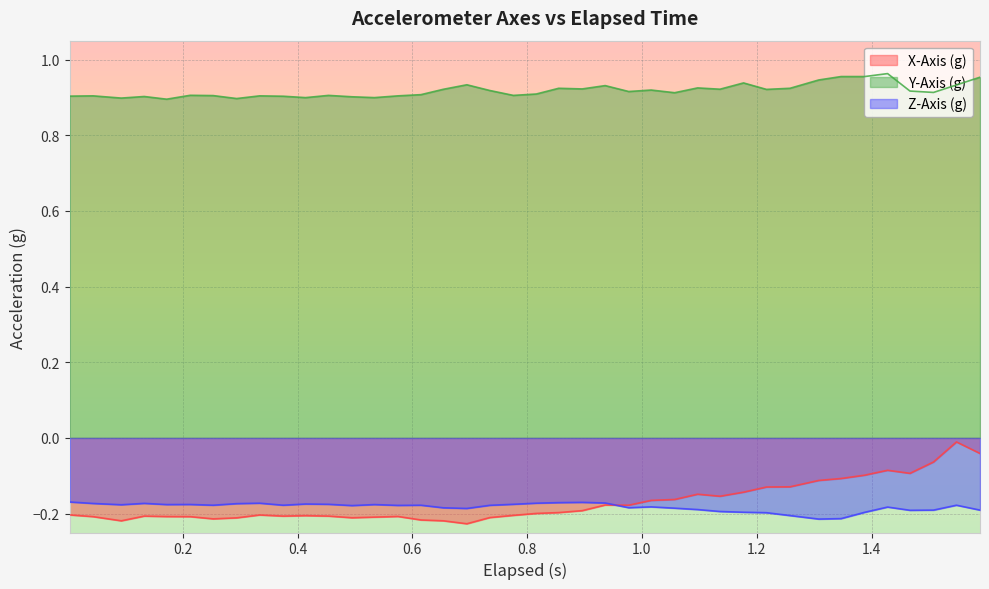

True or false: Z-Axis (g) and Y-Axis (g) cross at least once.

False